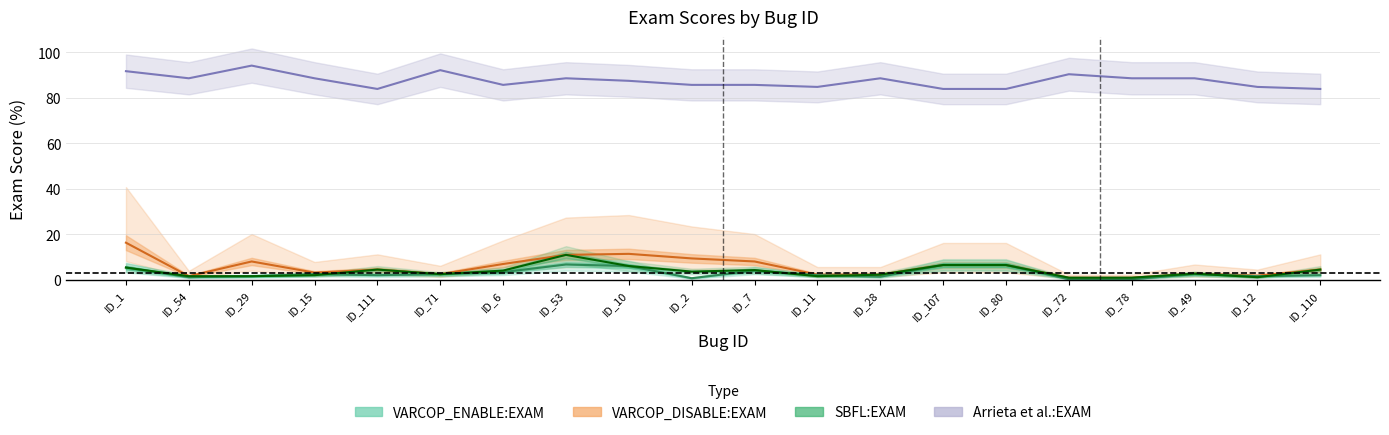

How many interior local peaks does the Arrieta et al.:EXAM series have?

5